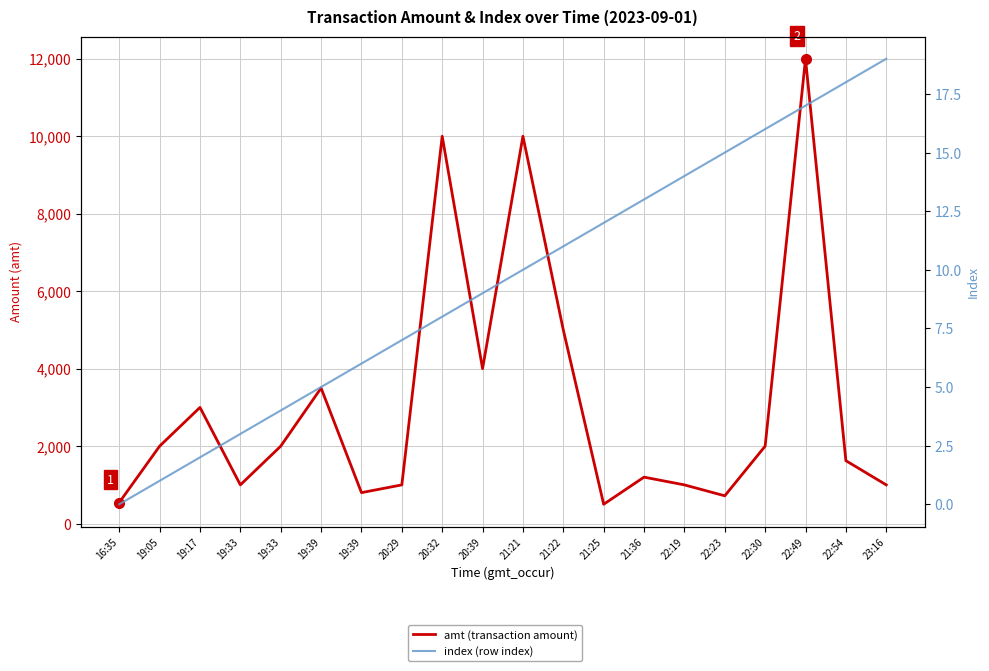

The amt (transaction amount) series shows 16595 at 22:49. True or false?

False